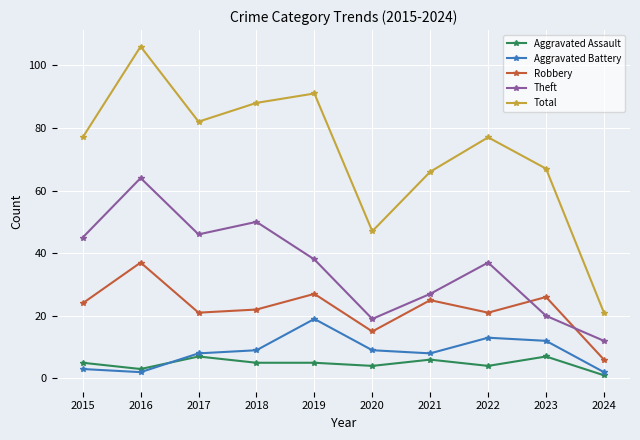

How many lines are shown in the chart?

5